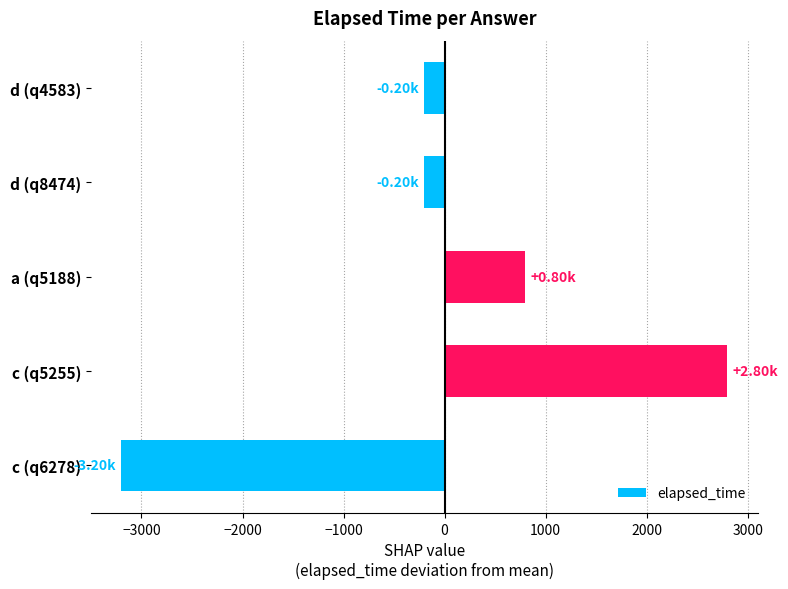

What is the sum of the values at d (q4583) and d (q8474)?

-400